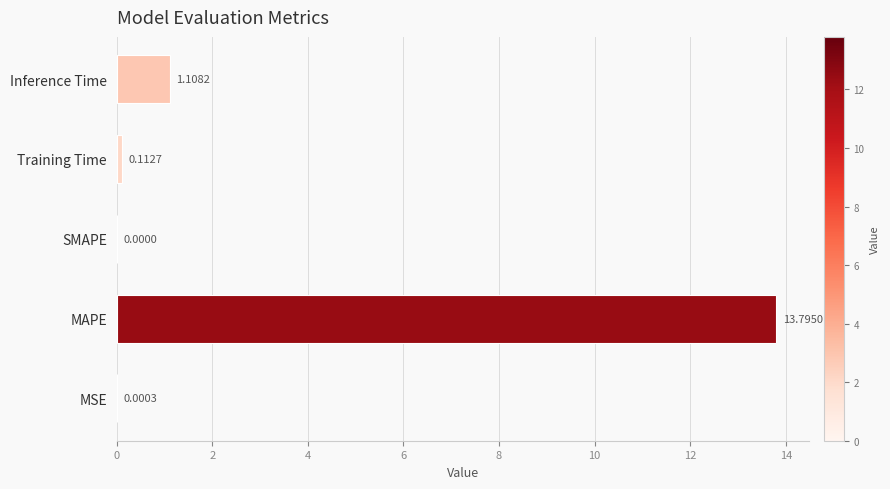

Which category has the highest value across all series?

MAPE